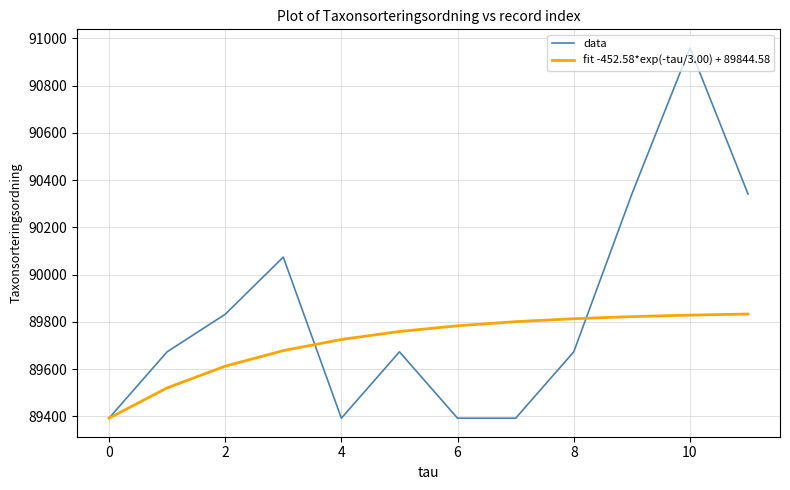

What is the maximum value shown in the chart?

90960.0